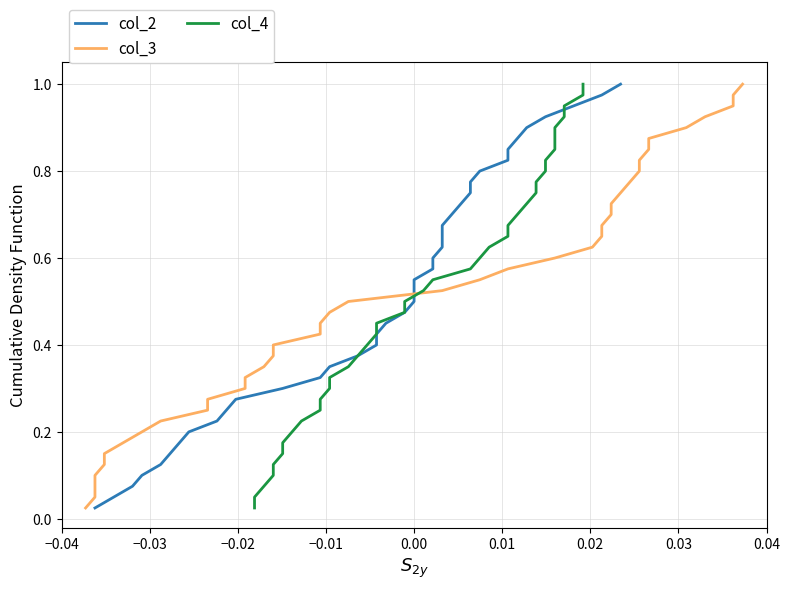

At which label is col_2 closest to 0?

−0.04